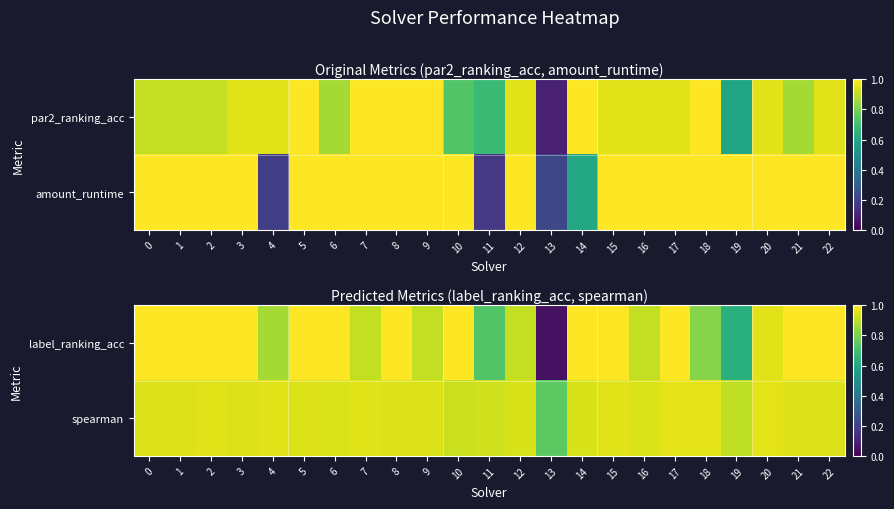

What is the sum of the label_ranking_acc values at 12 and 13?

1.0